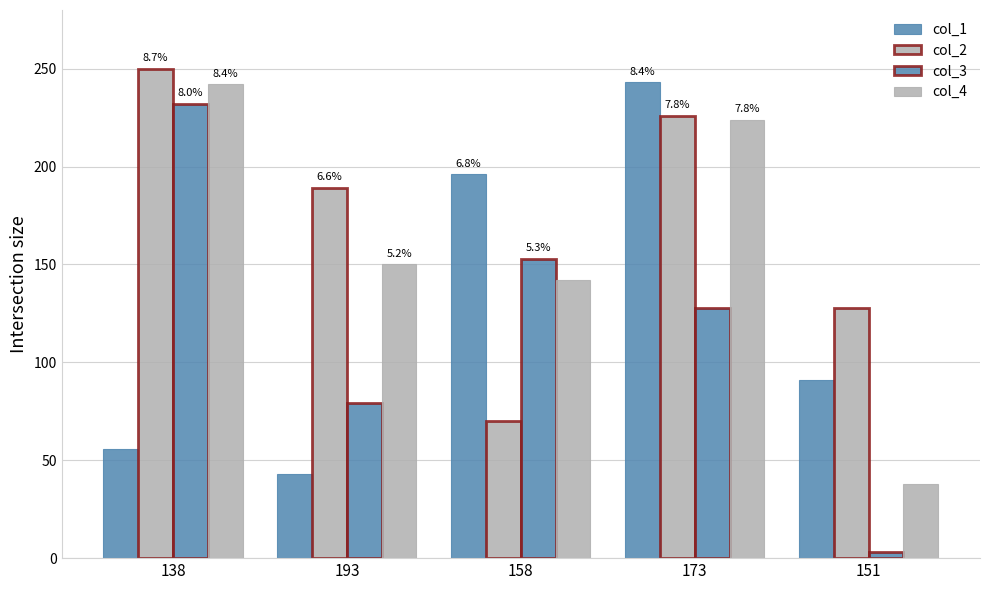

What is the average value of the col_2 series?

173